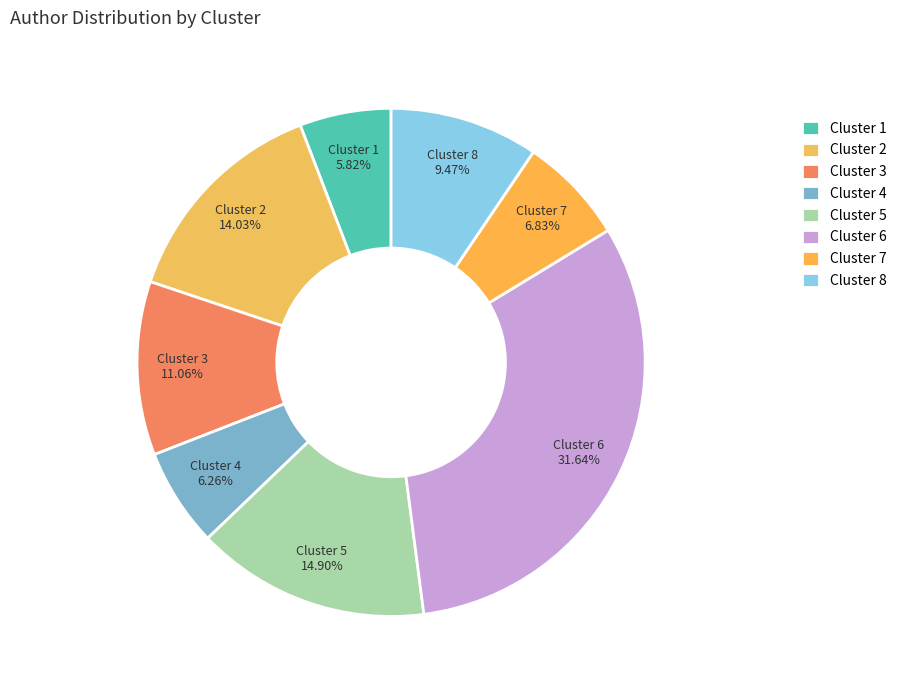

Is there any slice that represents more than half of the pie?

No